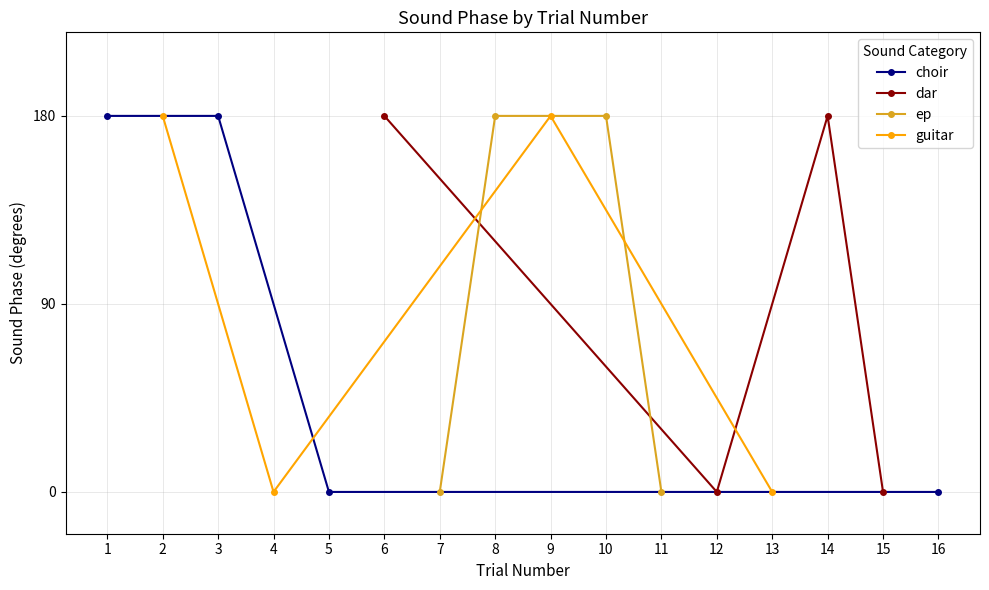

In dar, how many points are higher than both neighbors (excluding endpoints)?

1